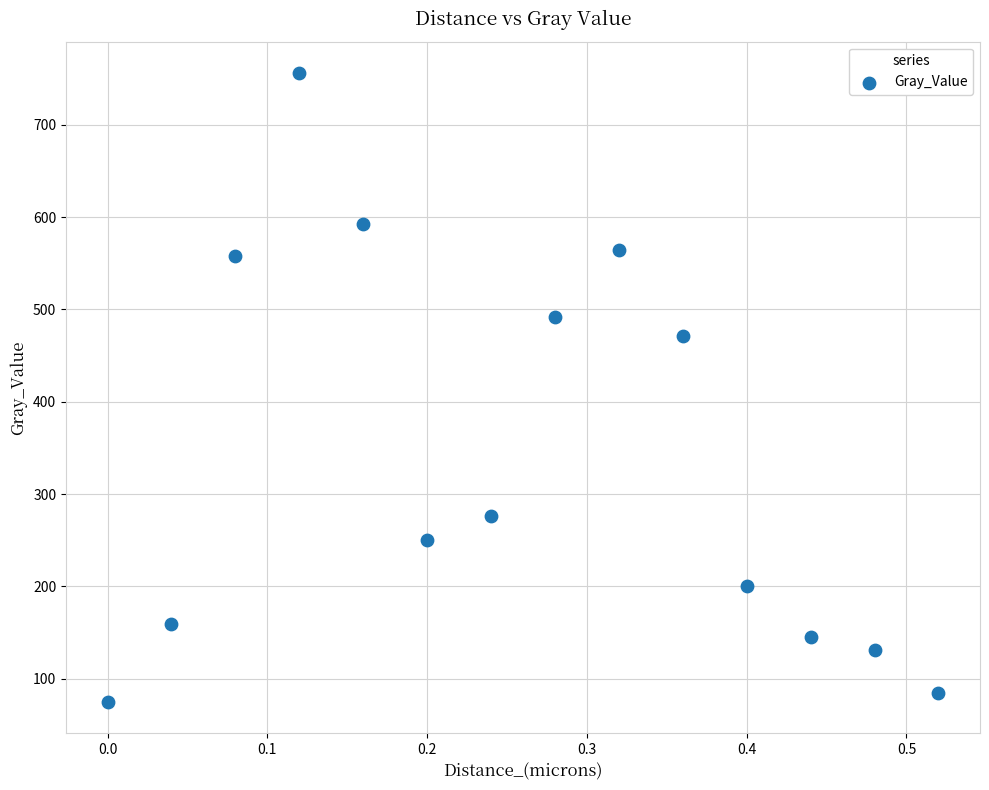

What Y value in the scatter plot is closest to 415?

471.4